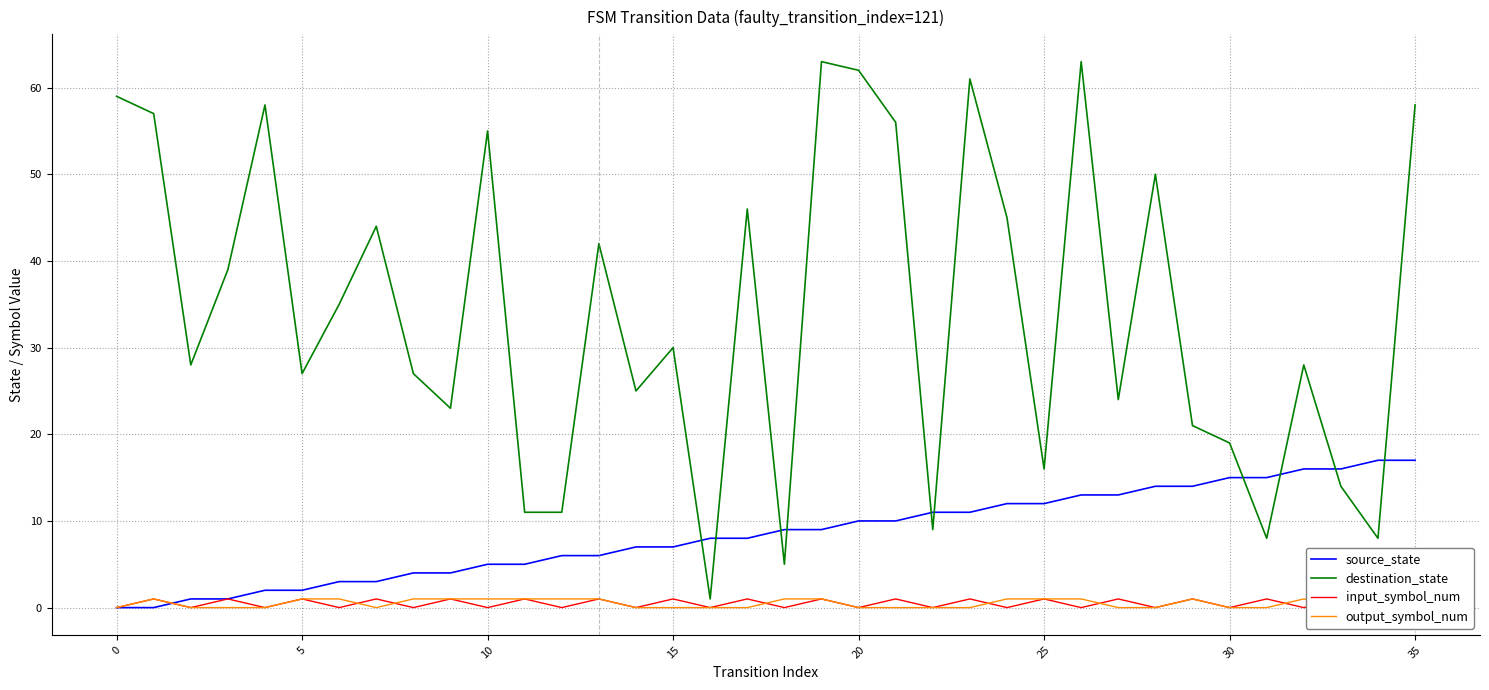

What is the maximum value for destination_state?

63